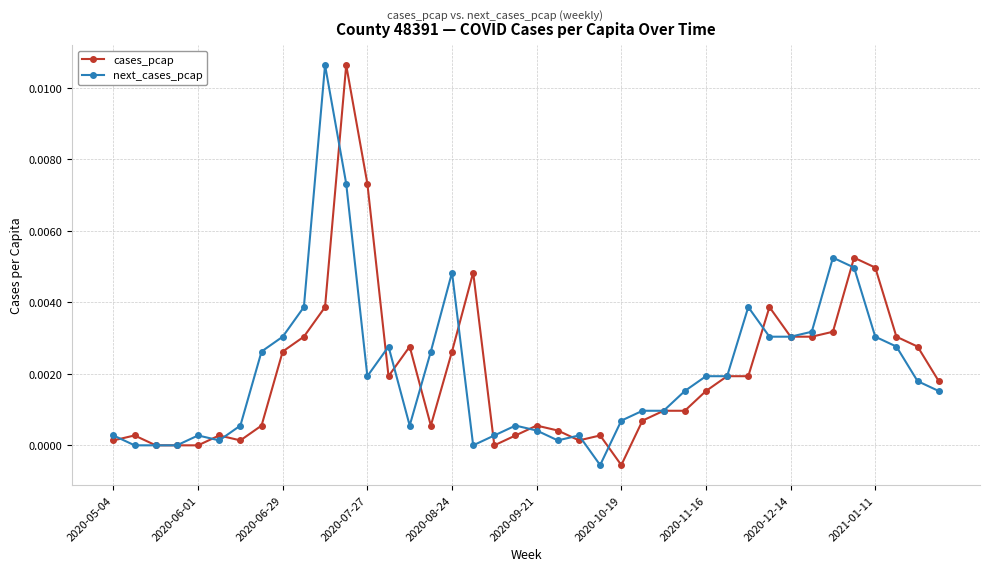

Which series changed the most between 2020-11-16 and 2021-01-11?

cases_pcap